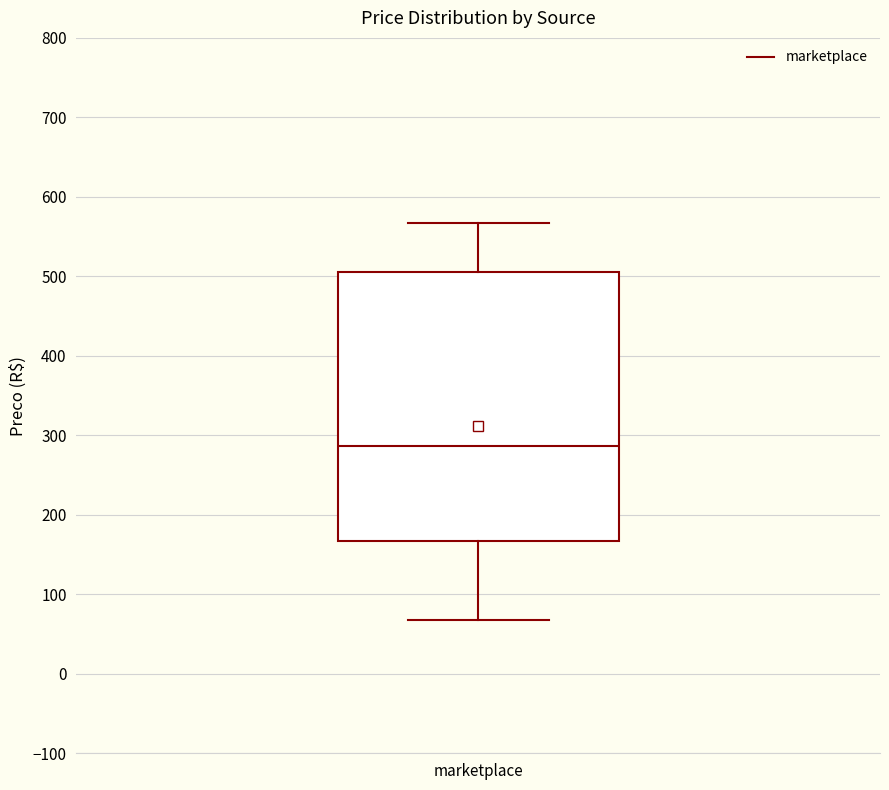

Read this box plot against the y-axis: the position of the median line, the range covered by the box, and the ends of both whiskers. The values are not printed on the chart, so give them approximately, as read against the axis.

median 290, box 170 to 510, whiskers 70 to 570